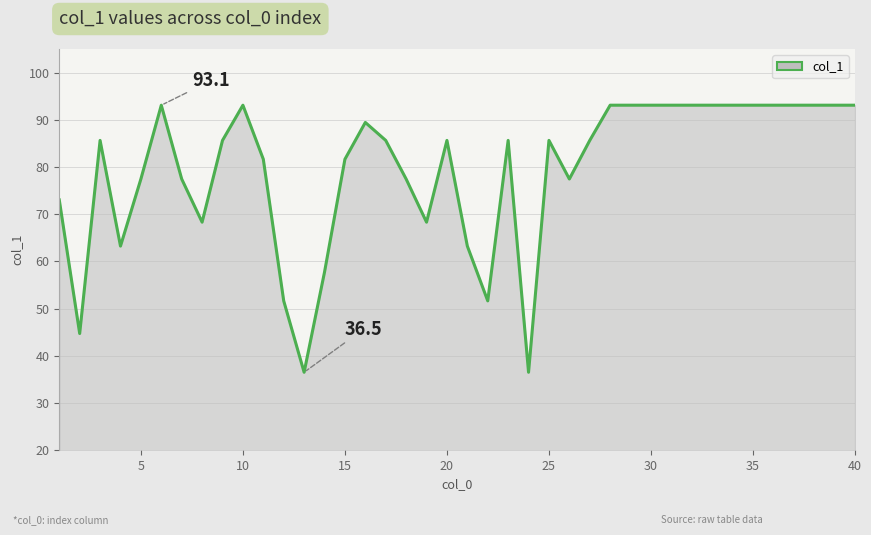

What is the maximum value shown in the chart?

93.1